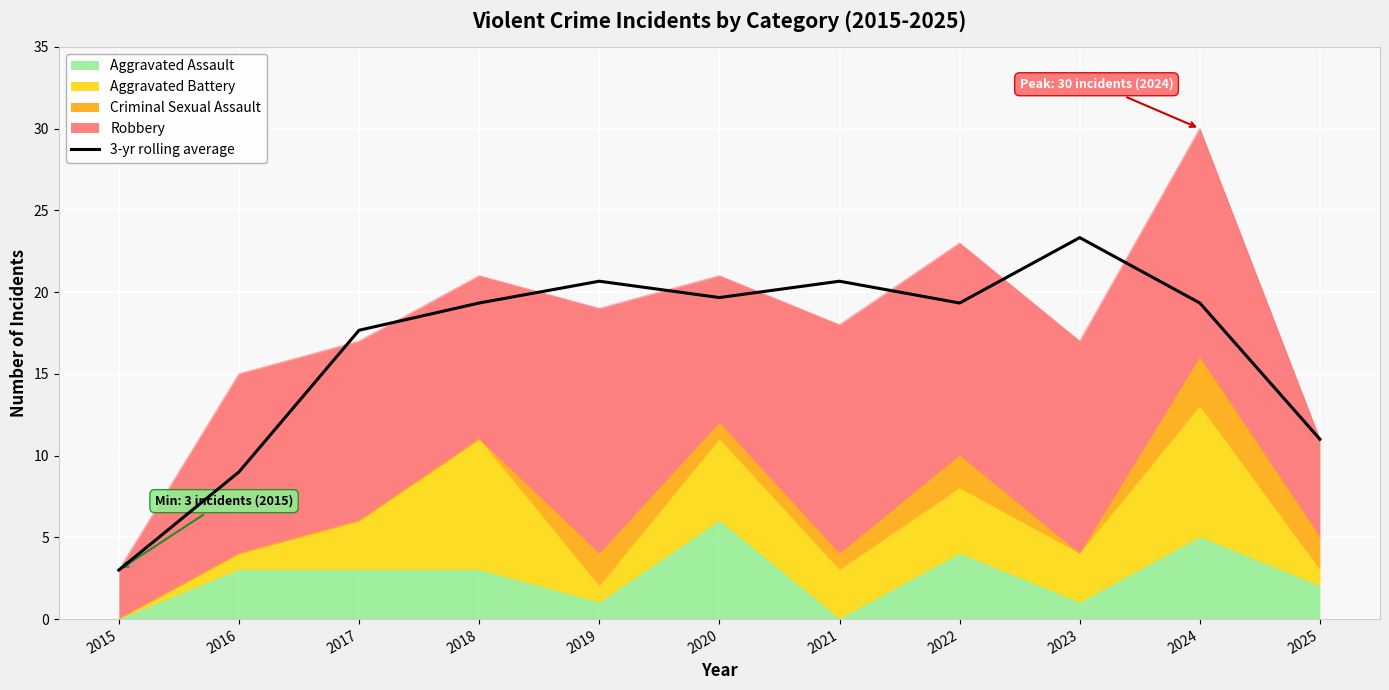

How many points are lower than both their immediate neighbors (excluding endpoints)?

2